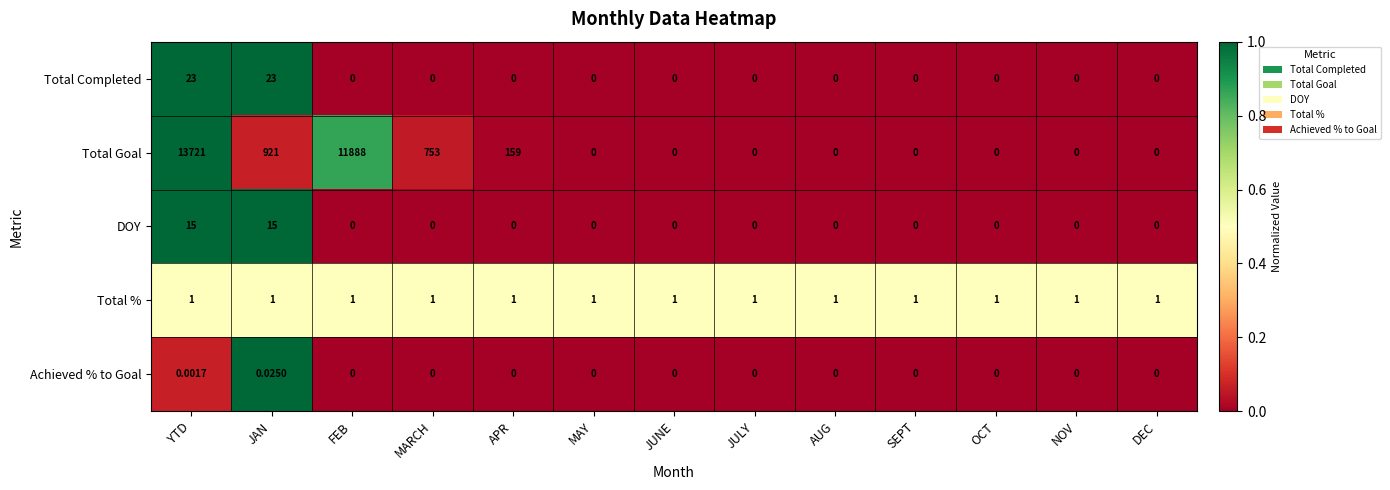

At YTD, list the series in order from largest to smallest.

Total Goal, Total Completed, DOY, Total %, Achieved % to Goal